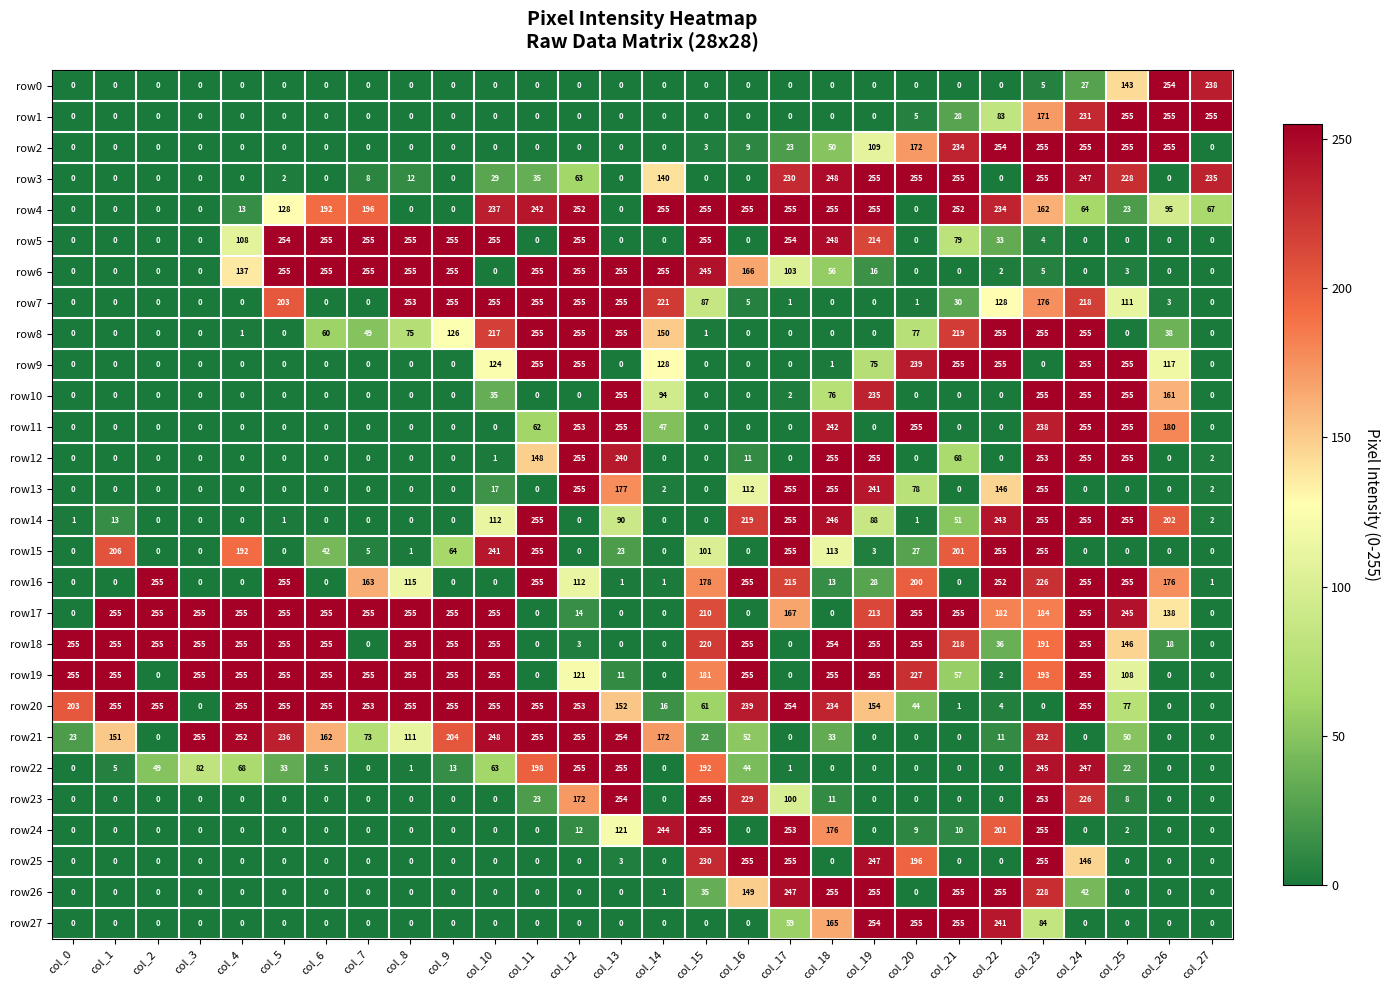

At which category is the sum across all series the highest?

col_23